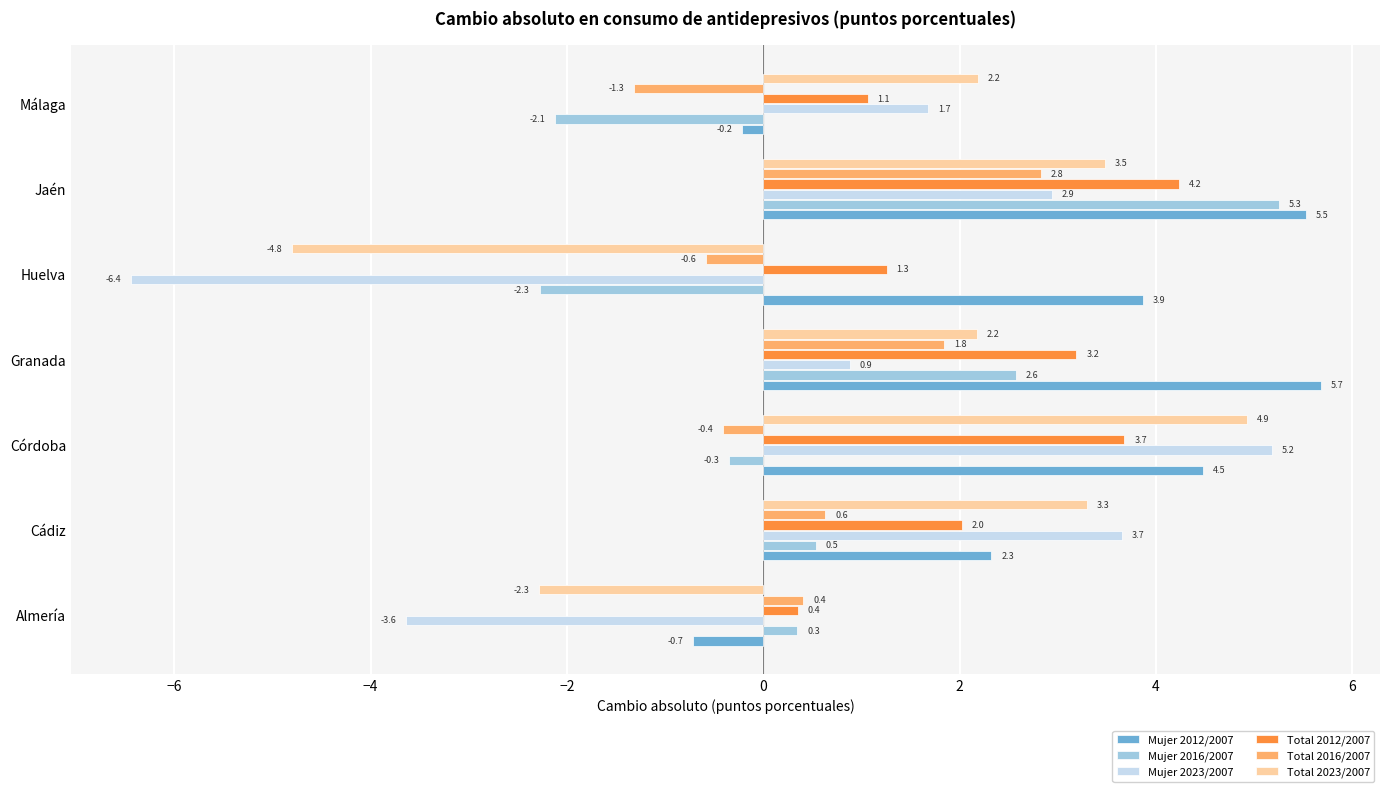

What is the difference between the Mujer 2023/2007 values at Huelva and Córdoba?

11.6